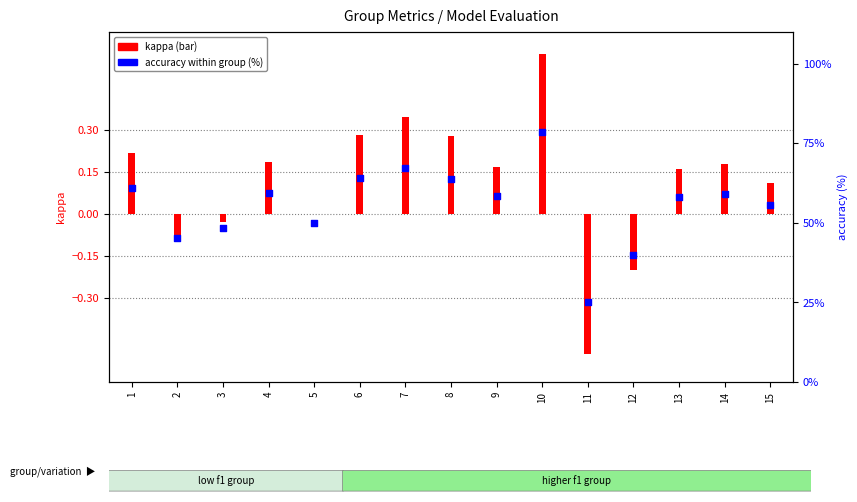

At how many categories does at least one series exceed 68?

1